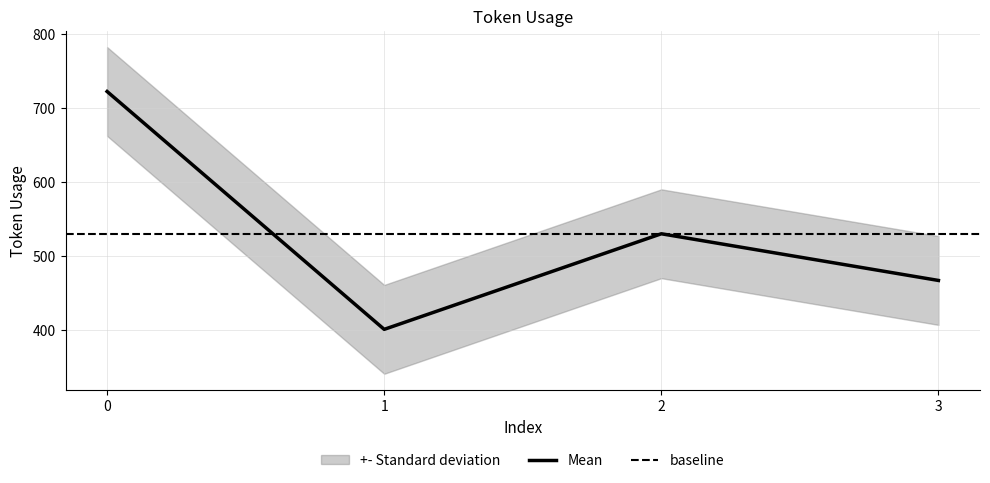

How many interior local valleys (lower than both neighbors) does the data have?

1